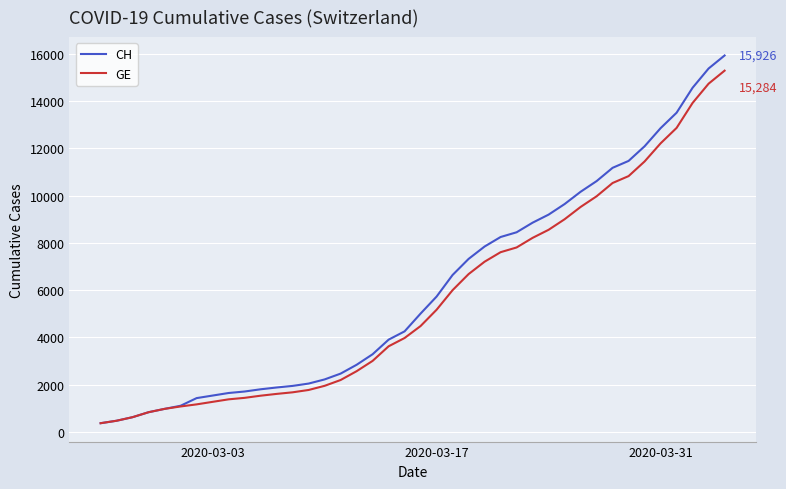

What is the maximum value shown in the chart?

15926